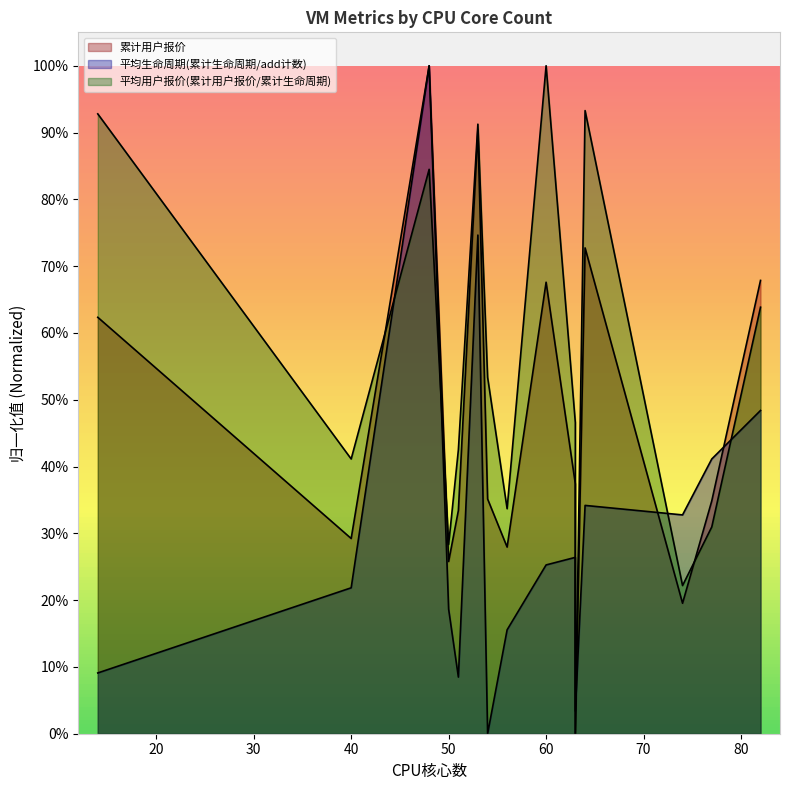

Reading right to left, list all the values displayed in this chart.

累计用户报价: 0.7	0.3	0.2	0.7	0.0	0.4	0.7	0.3	0.4	0.9	0.3	0.3	1.0	0.3	0.6
平均生命周期(累计生命周期/add计数): 0.5	0.4	0.3	0.3	0.0	0.3	0.3	0.2	0.0	0.7	0.1	0.2	1.0	0.2	0.1
平均用户报价(累计用户报价/累计生命周期): 0.6	0.3	0.2	0.9	0.0	0.5	1.0	0.3	0.5	0.9	0.4	0.3	0.8	0.4	0.9